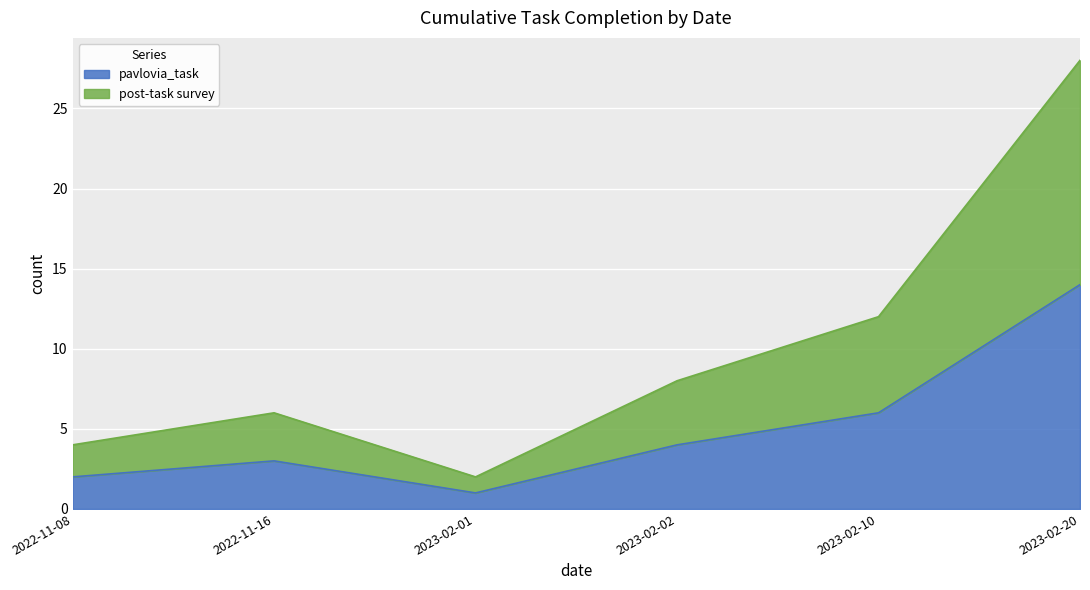

How many lines are shown in the chart?

2